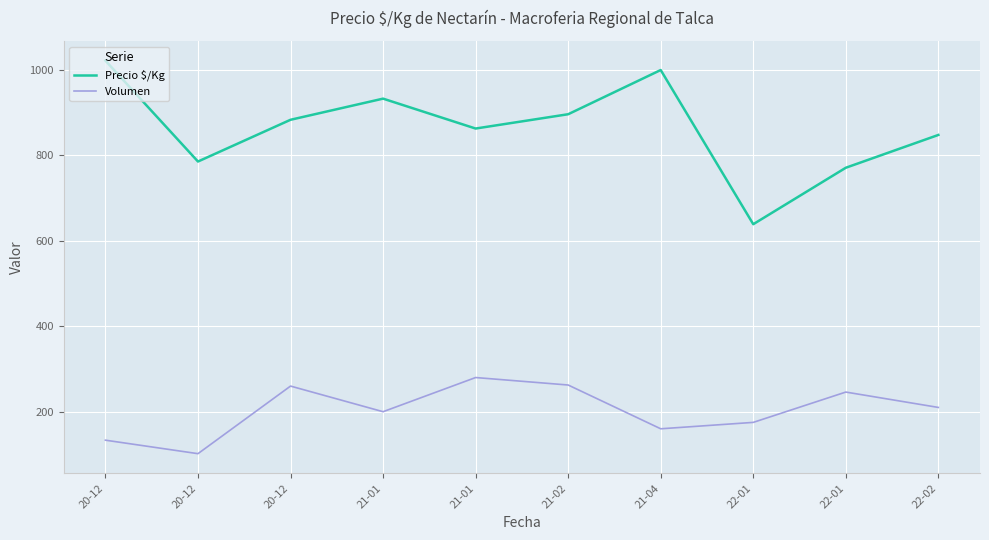

Reading left to right, list all the values displayed in this chart.

Precio $/Kg: 1022.0	785.8	883.5	933.0	863.0	896.5	1000.0	639.0	771.2	848.0
Volumen: 133.3	101.8	260.0	200.0	280.0	262.5	160.0	175.0	246.0	210.0